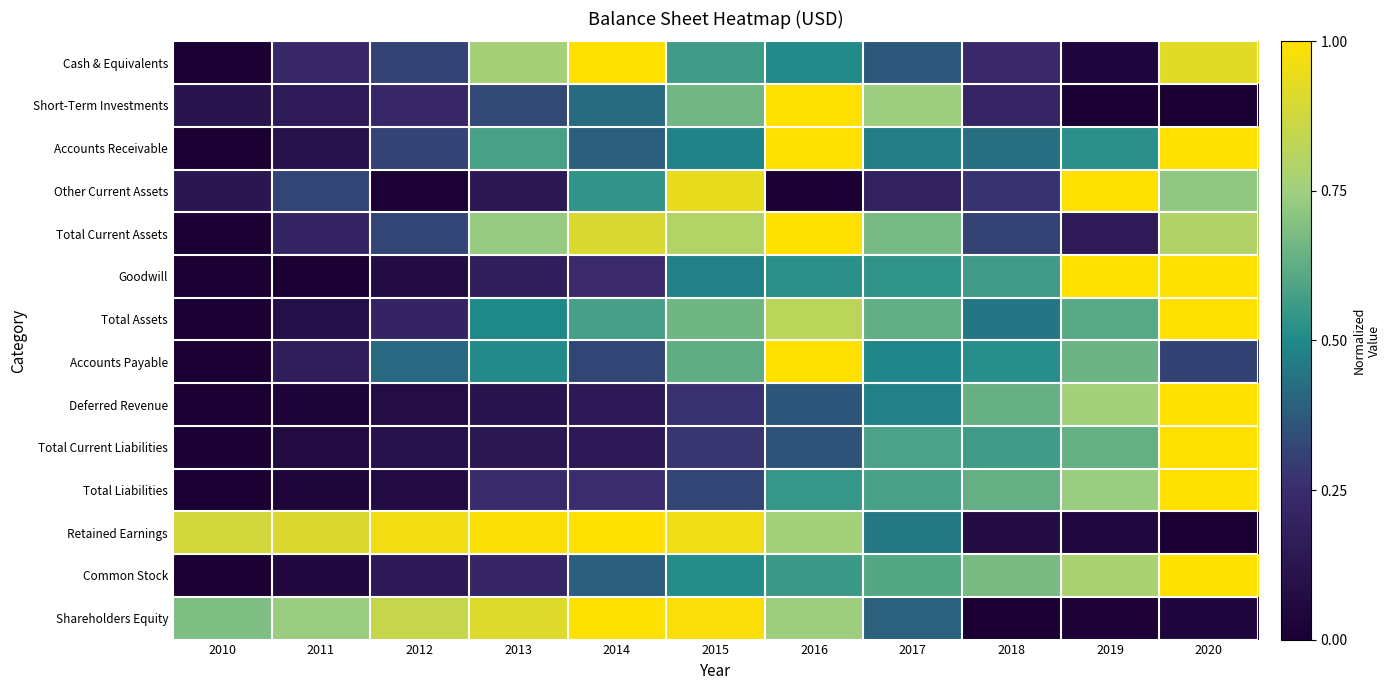

What is the difference between the highest and lowest values at 2015?

0.7